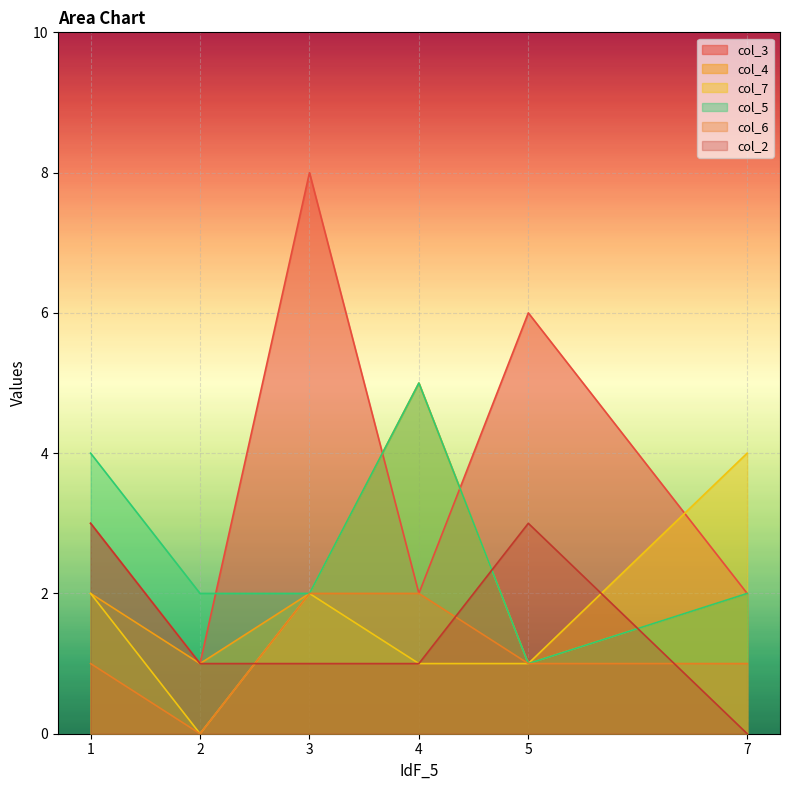

Where is the first local maximum for col_2?

5